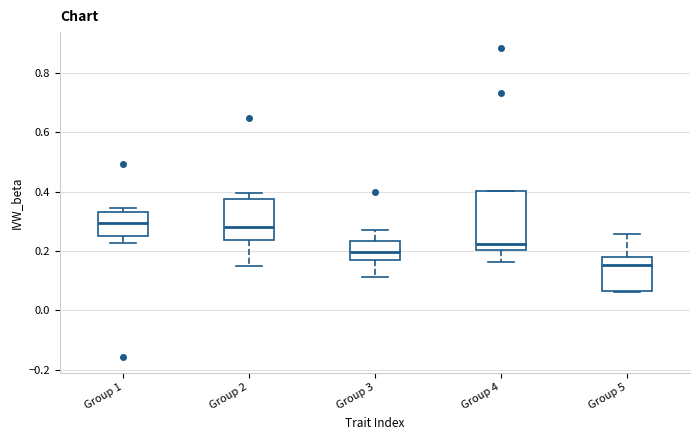

Which box has the lowest median line?

Group 5